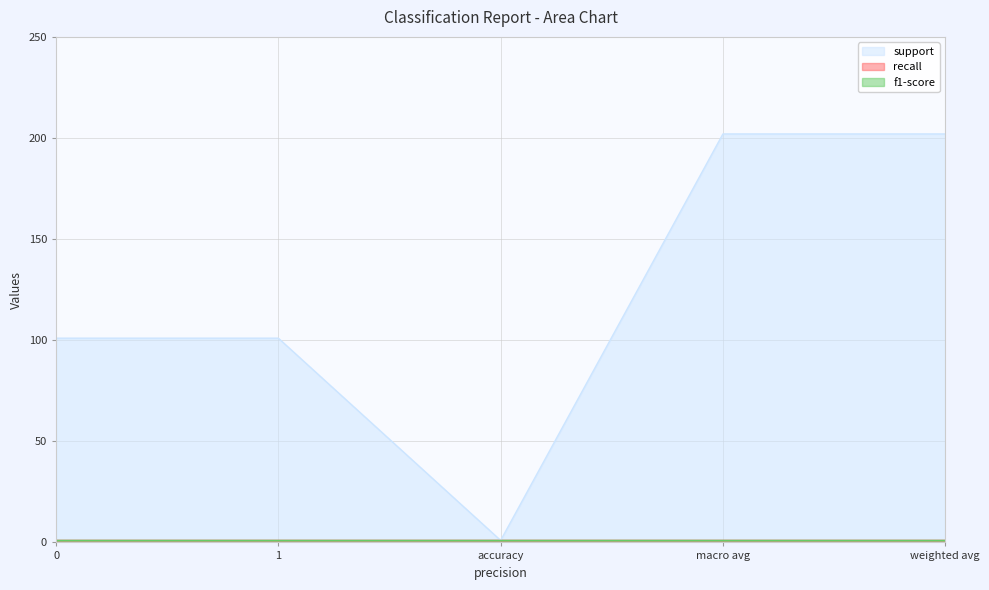

True or false: recall has more than 2 points higher than both neighbors.

False